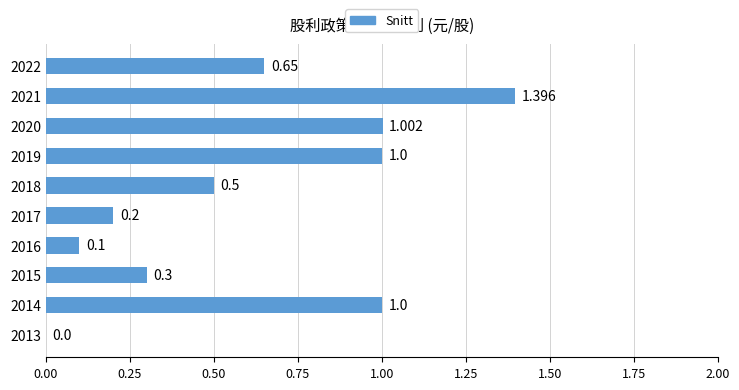

What is the sum of all values?

6.1